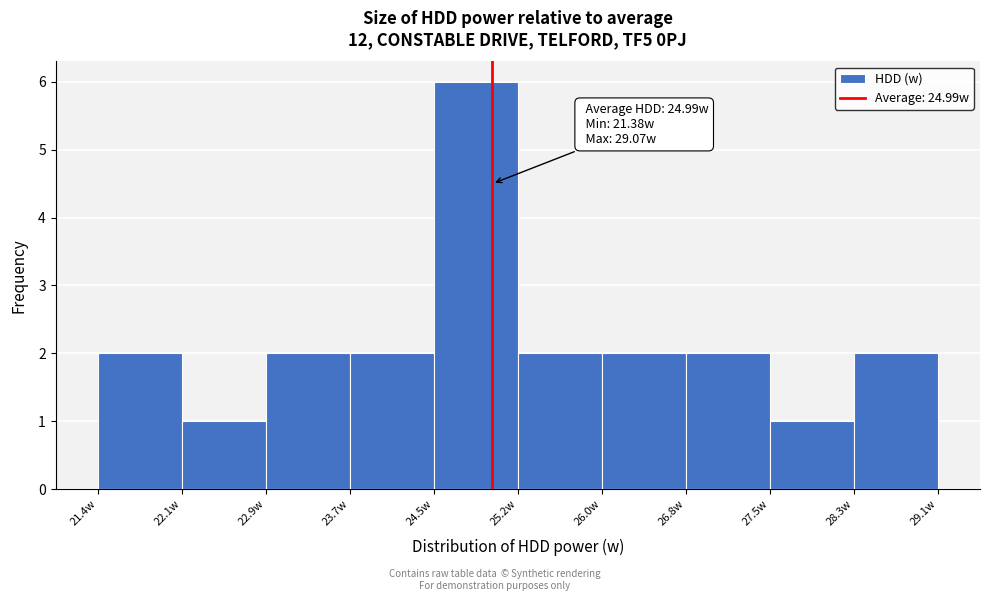

Which range on the x-axis has the tallest bar?

24.5 to 25.2